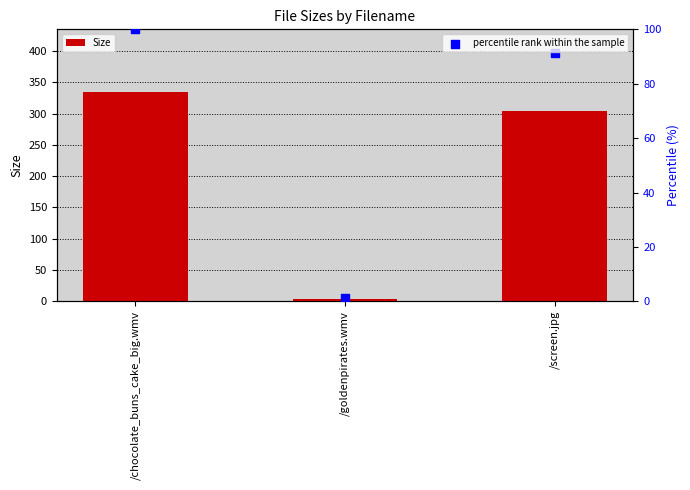

Is the value of percentile rank within the sample at /goldenpirates.wmv greater than the value of Size at /chocolate_buns_cake_big.wmv?

No